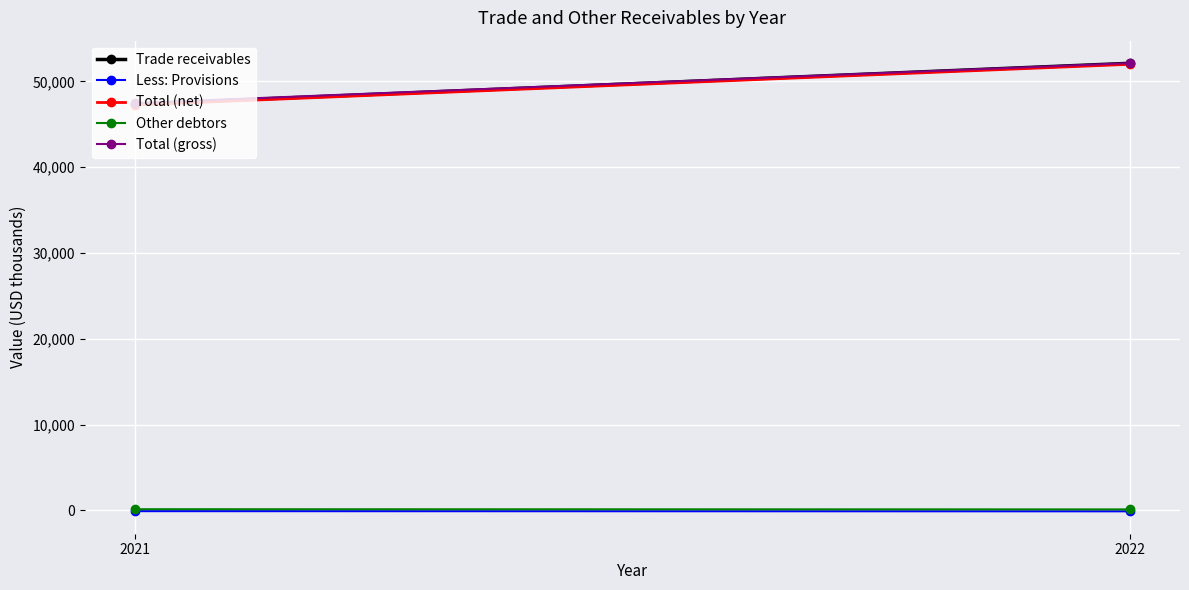

What is the sum of all Trade receivables values?

99437